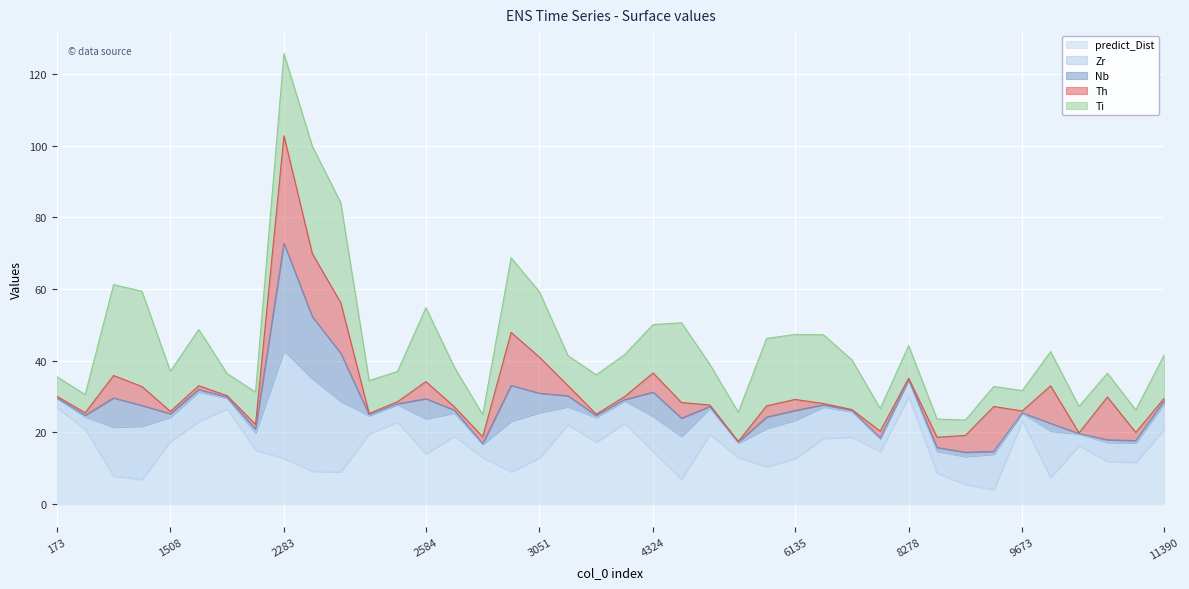

What is the difference between the predict_Dist values at 6844 and 2319?

0.1